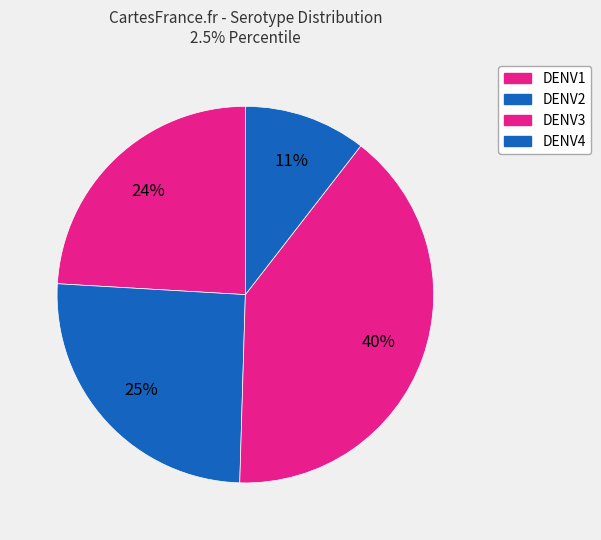

To the nearest percent, what is the average slice percentage?

25%